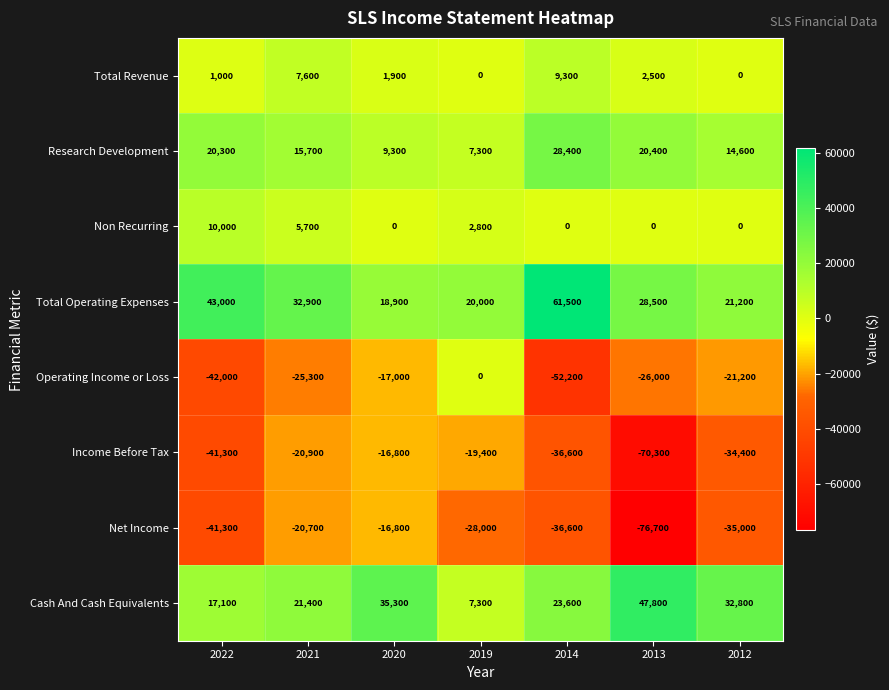

How many categories are shown in the chart?

7